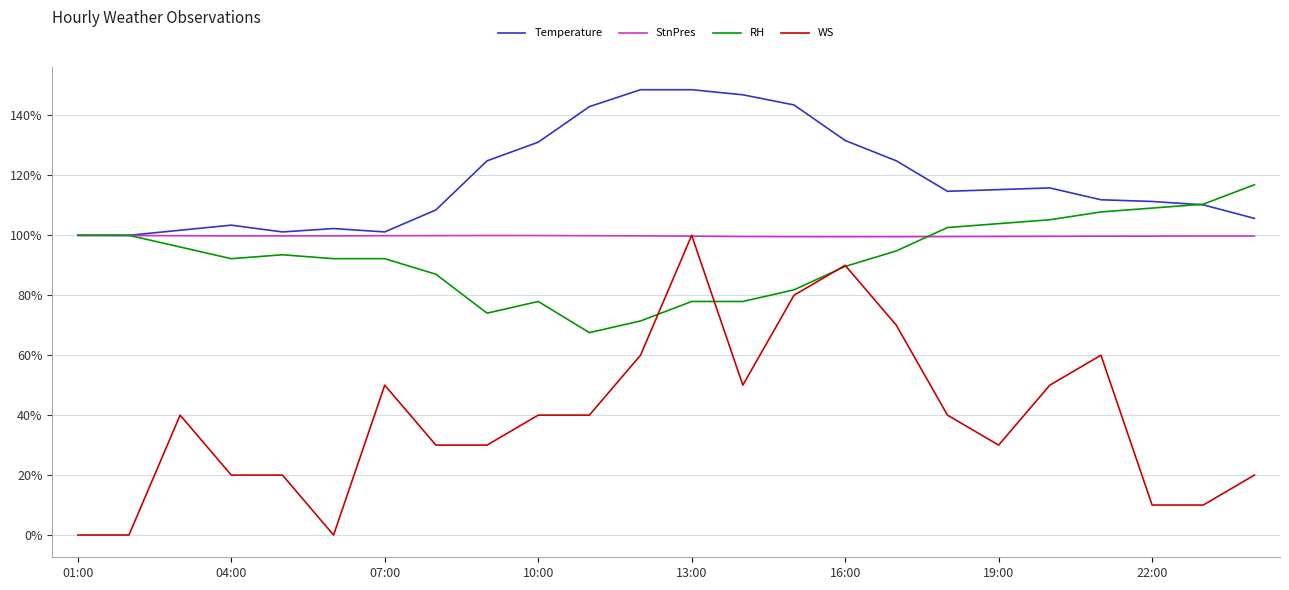

Which series has the widest spread of values?

WS